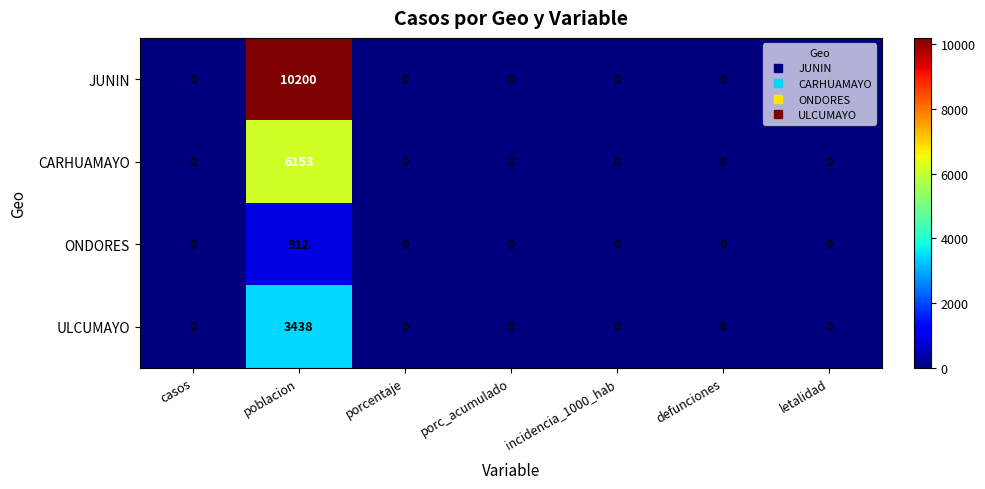

The JUNIN series shows 3344 at porcentaje. True or false?

False